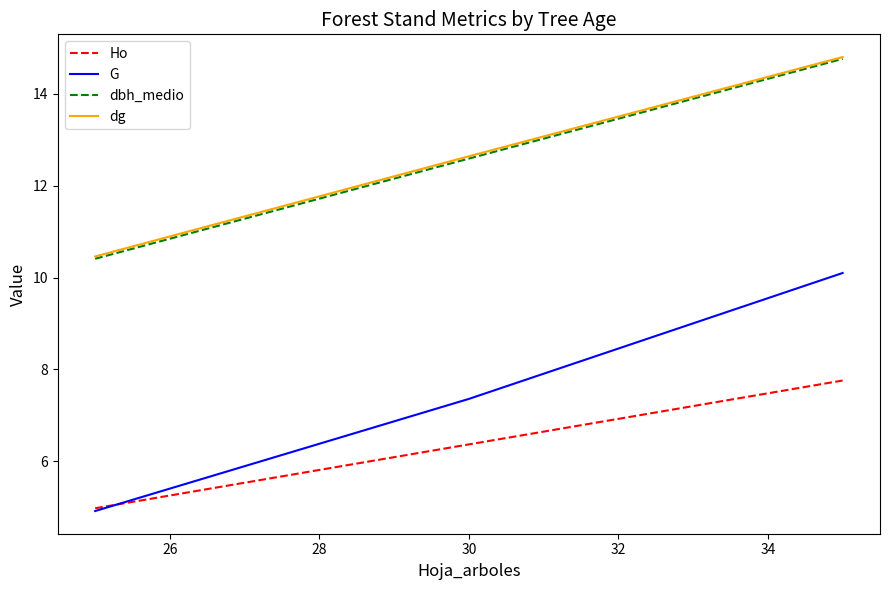

How many values in the dg series are below 12?

1